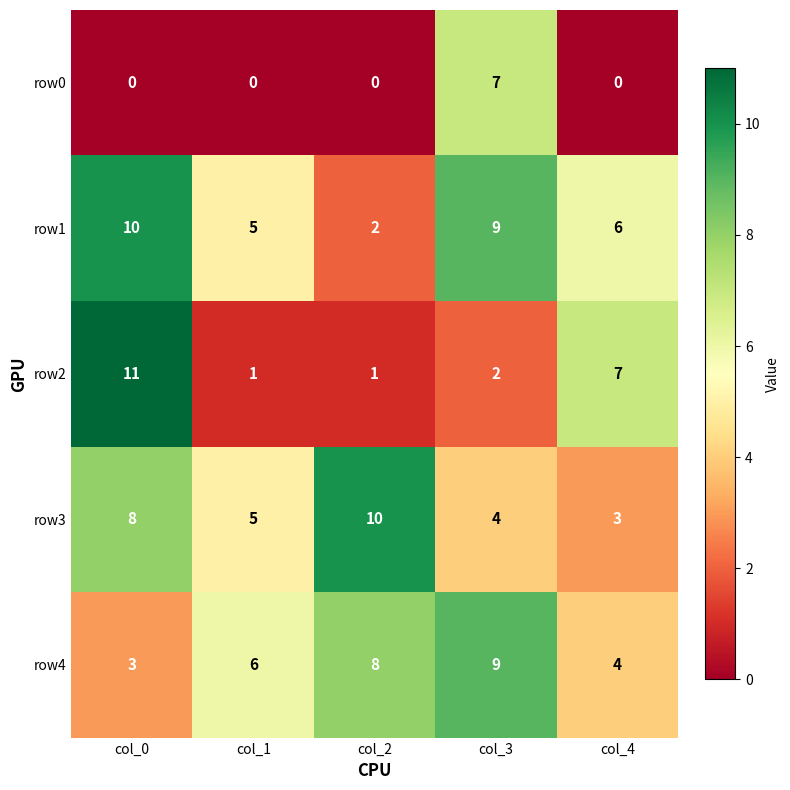

Reading left to right, transcribe all the data shown in this chart.

row0: 0	0	0	7	0
row1: 10	5	2	9	6
row2: 11	1	1	2	7
row3: 8	5	10	4	3
row4: 3	6	8	9	4